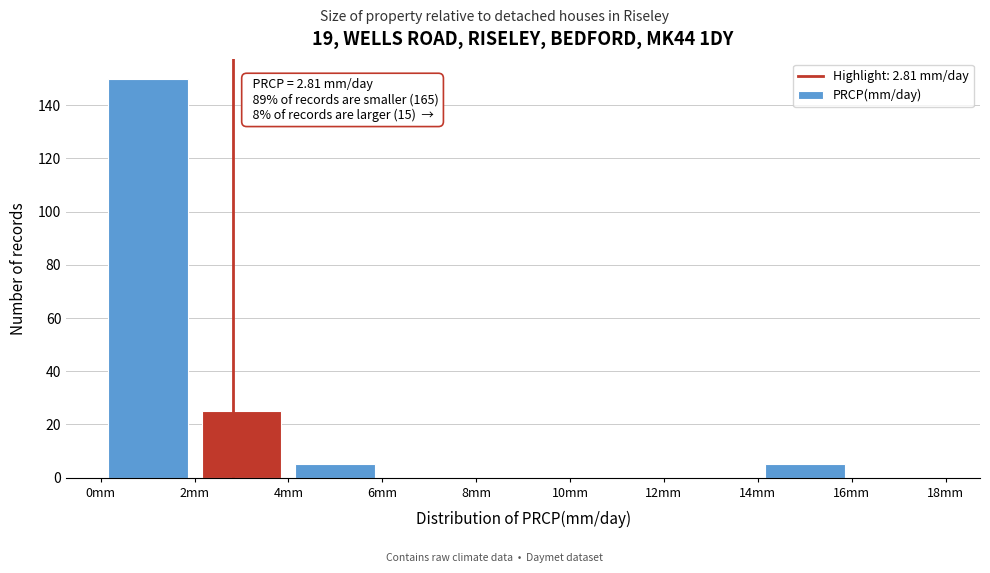

Which range on the x-axis has the tallest bar?

0 to 2